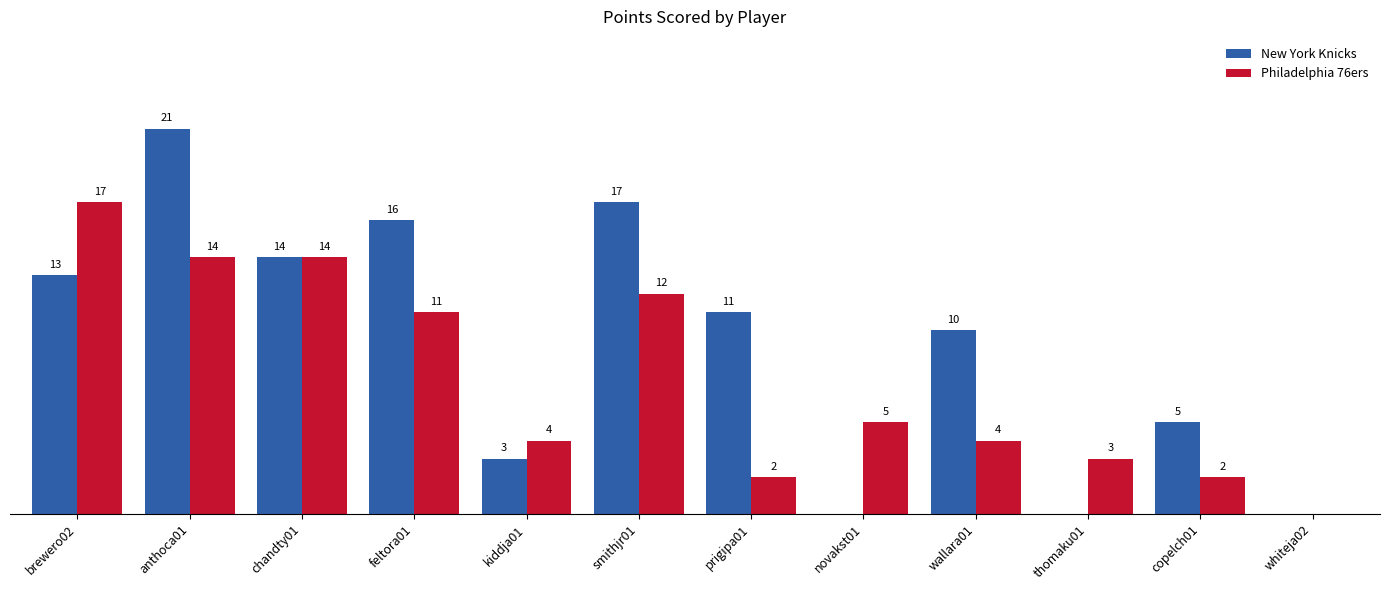

Which series has the largest total across all categories?

New York Knicks